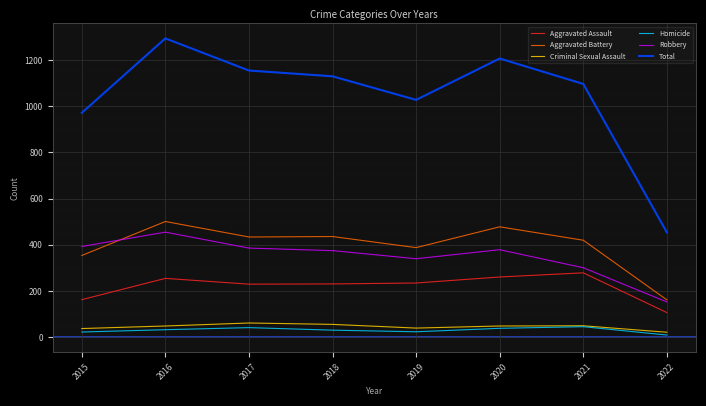

Is this an area chart (filled region under the line)?

No